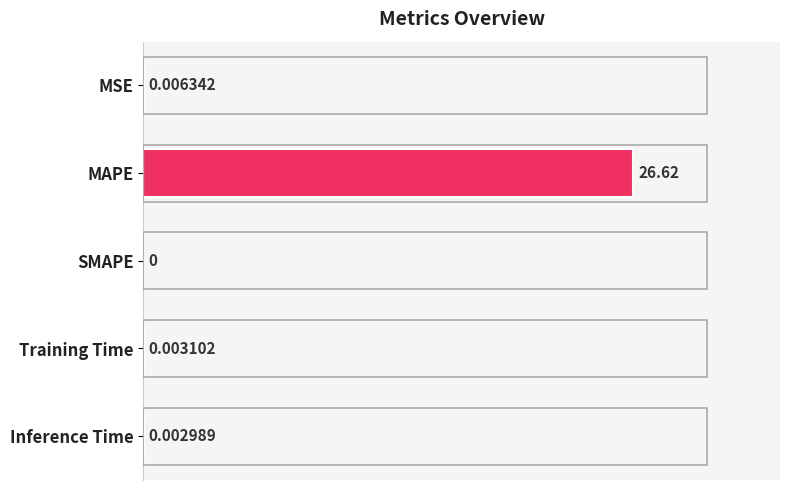

What is the sum of the values at Training Time and MAPE?

26.6